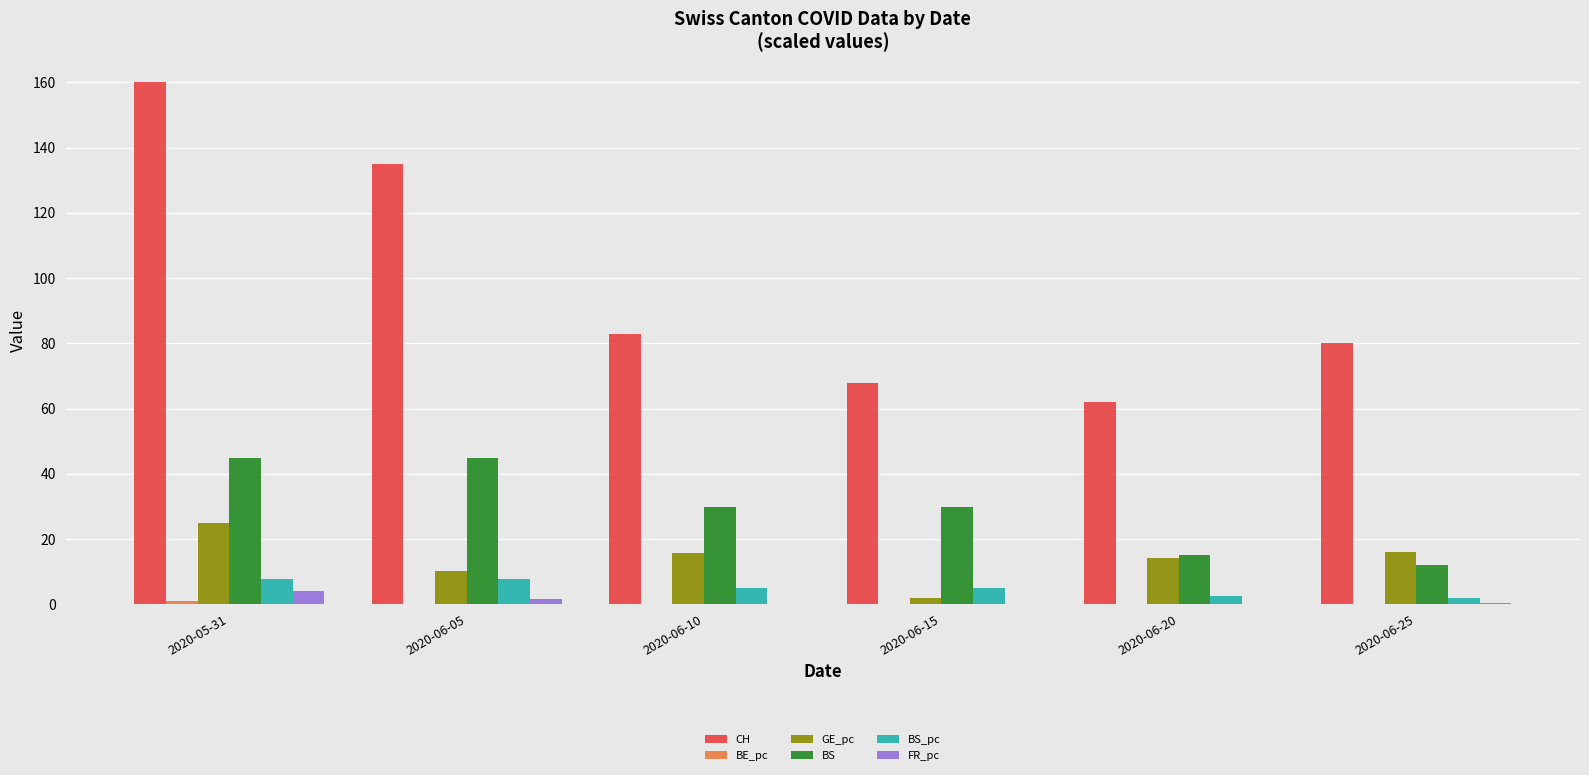

True or false: GE_pc has a value of 16.3 at 2020-06-05.

False